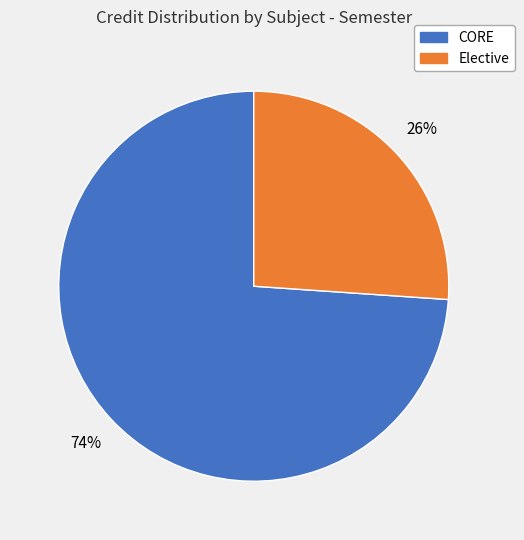

To the nearest percent, what is the average slice percentage?

50%